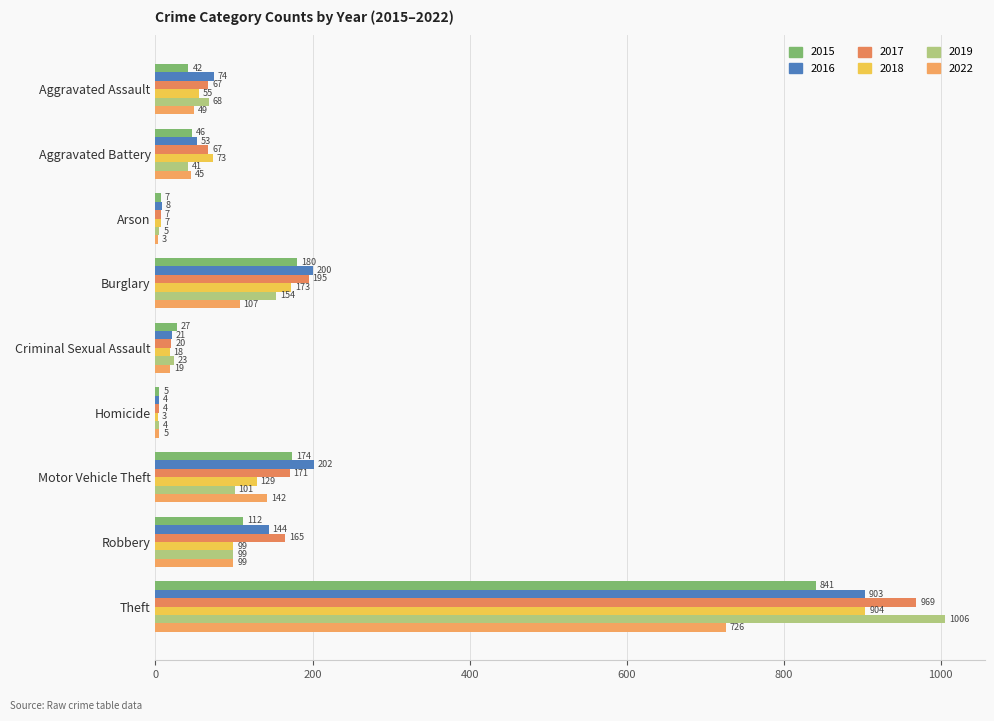

Where is 2016 nearest to the value 453?

Motor Vehicle Theft